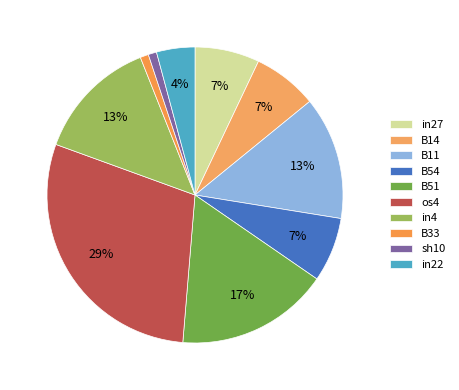

What portion of the pie excludes sh10?

99.1%